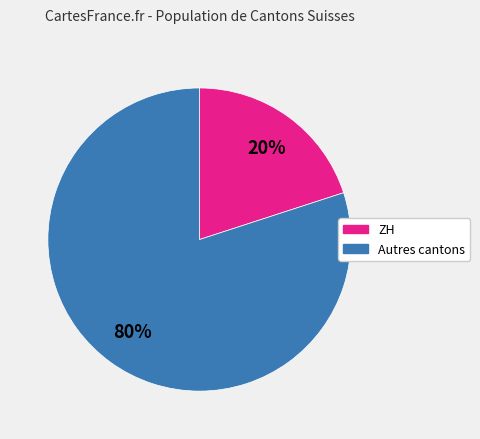

Is there a majority slice in this chart?

Yes